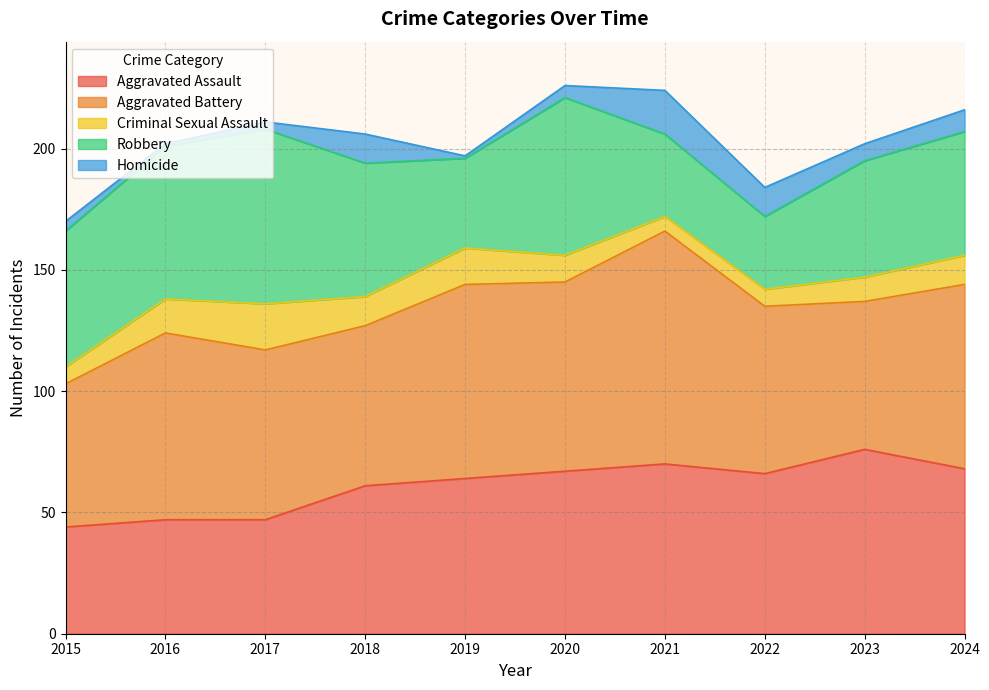

How many data points in Aggravated Battery are above 76?

4